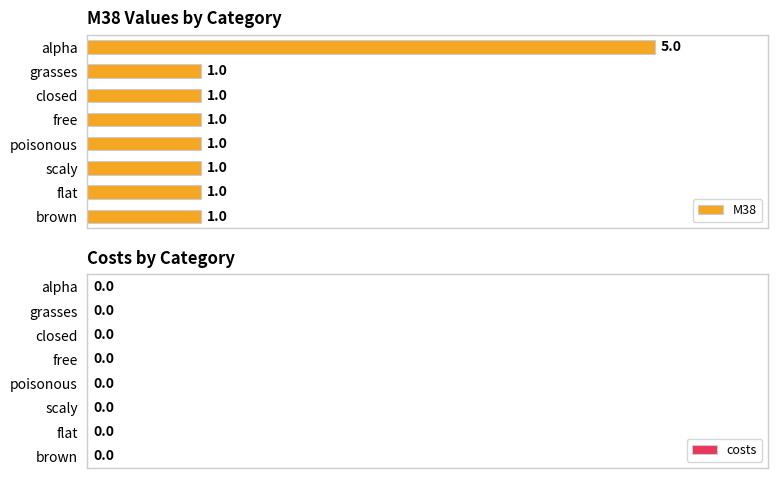

Approximately how many times larger is the value at alpha compared to closed?

5.0